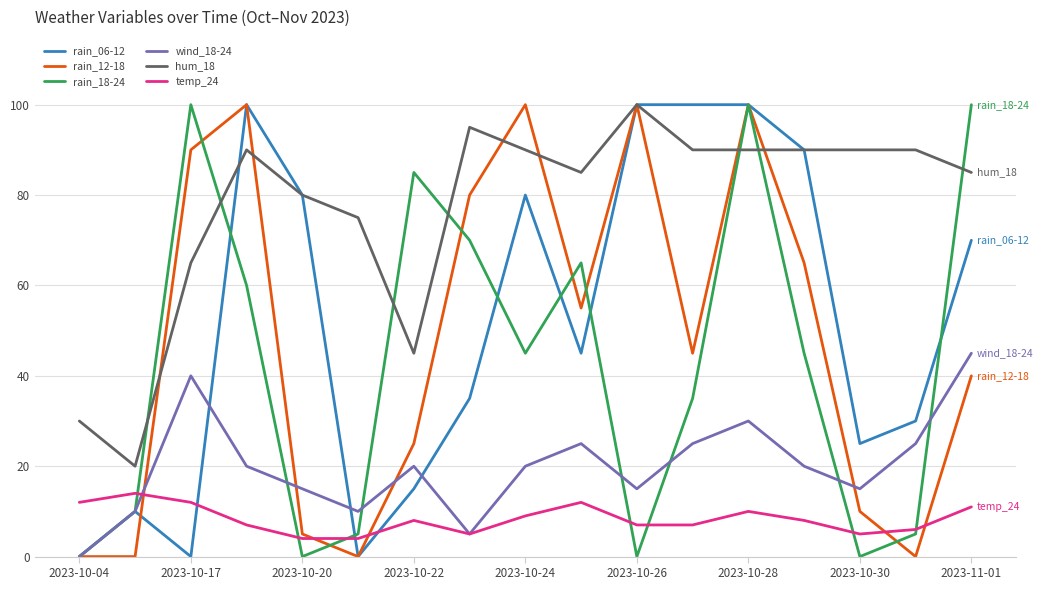

Which series has the largest total across all categories?

hum_18